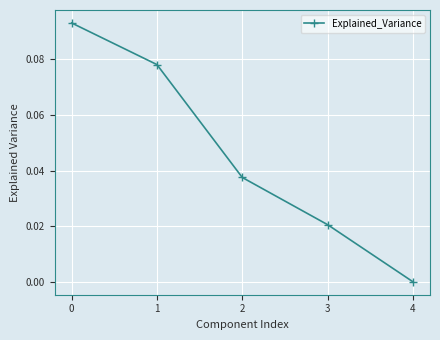

Where is the data nearest to the value 0?

4